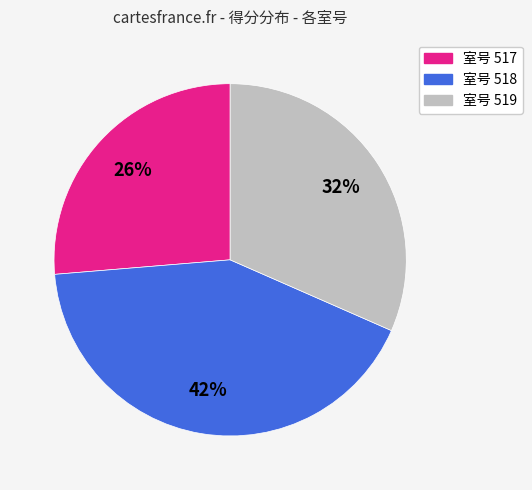

To the nearest percent, what is the difference between the largest and smallest slice percentages?

16%